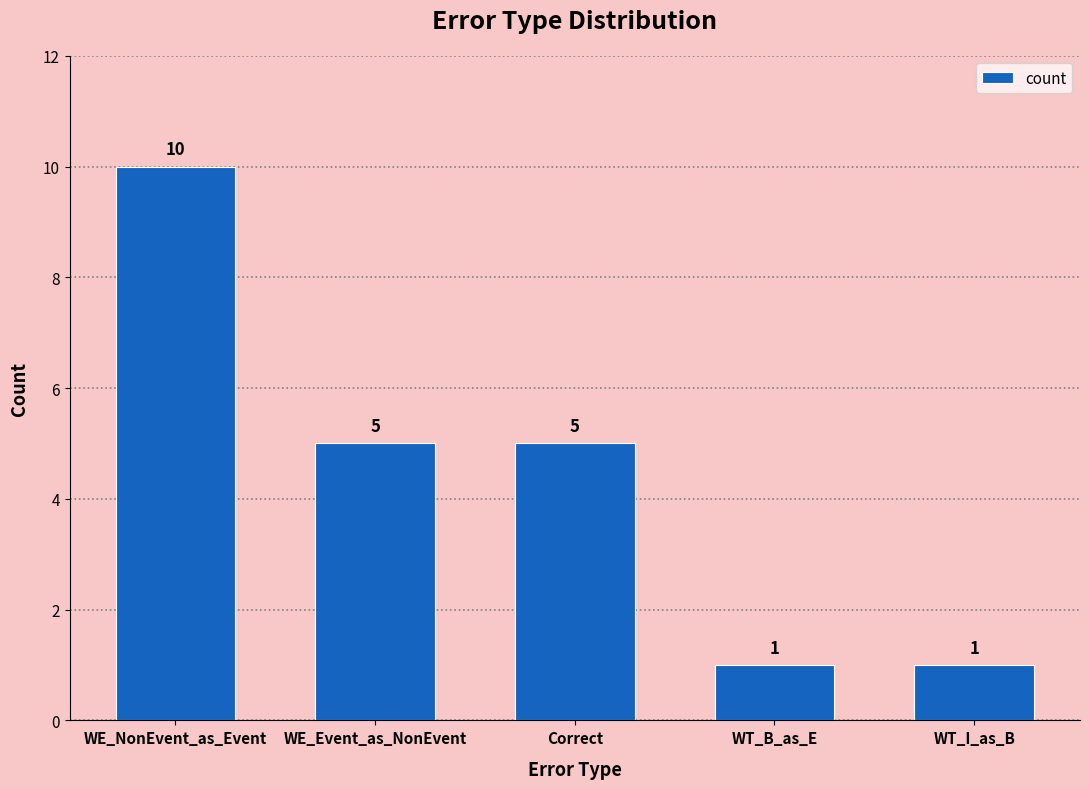

How many categories are shown in the chart?

5